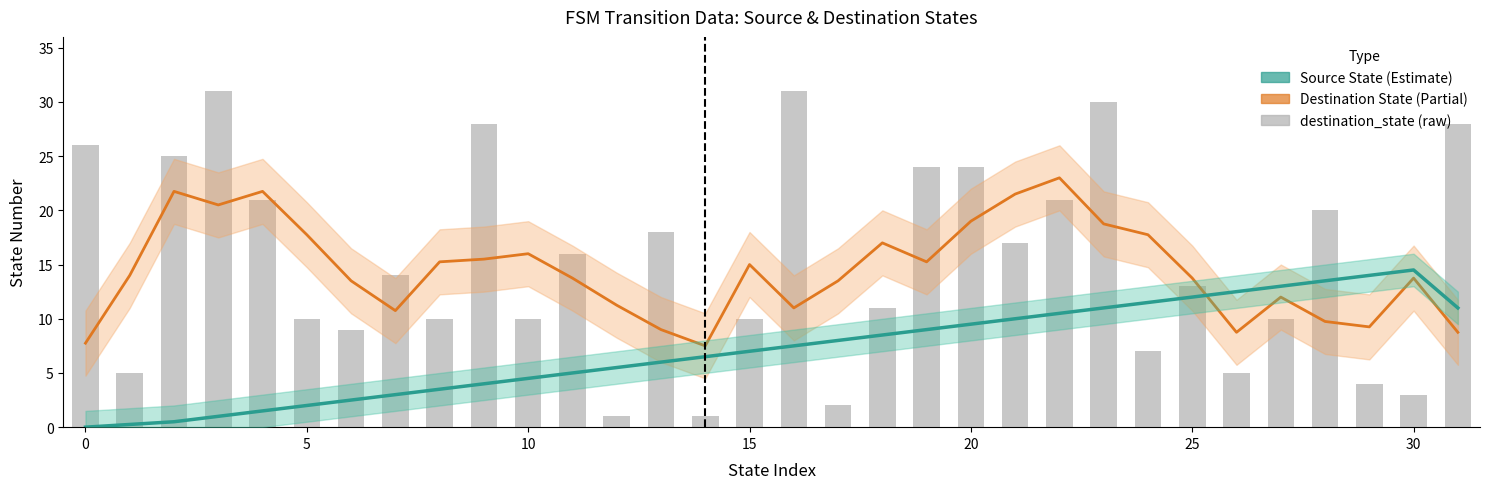

At 29, list the series in order from largest to smallest.

Source Smooth, Destination Smooth, destination_state